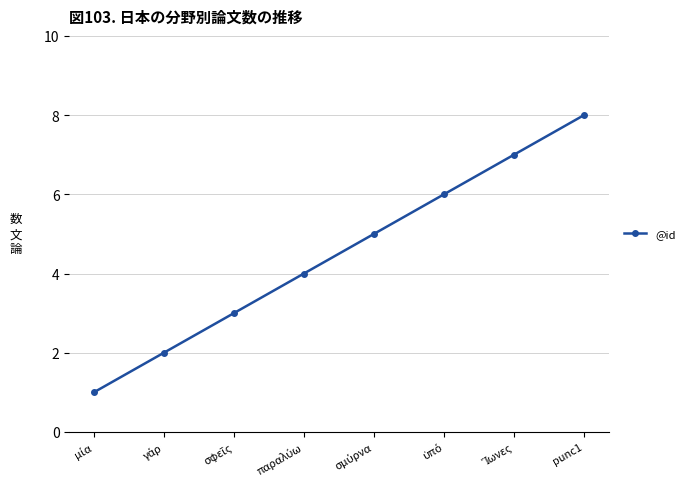

The chart shows a value of 11 at punc1. True or false?

False